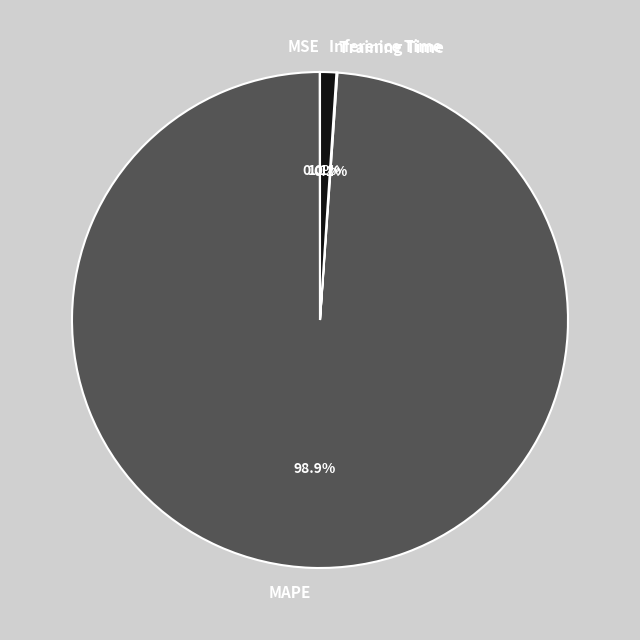

Is there a majority slice in this chart?

Yes